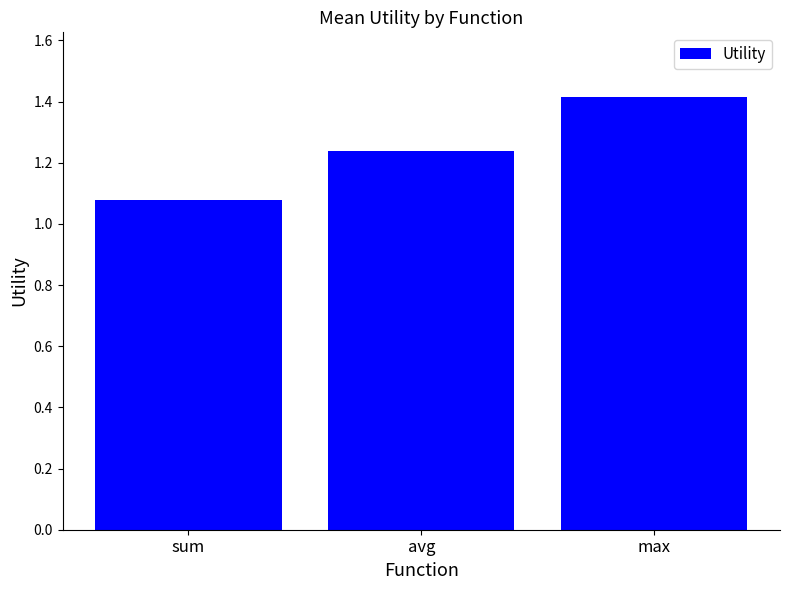

The value at max is 2.0. True or false?

False